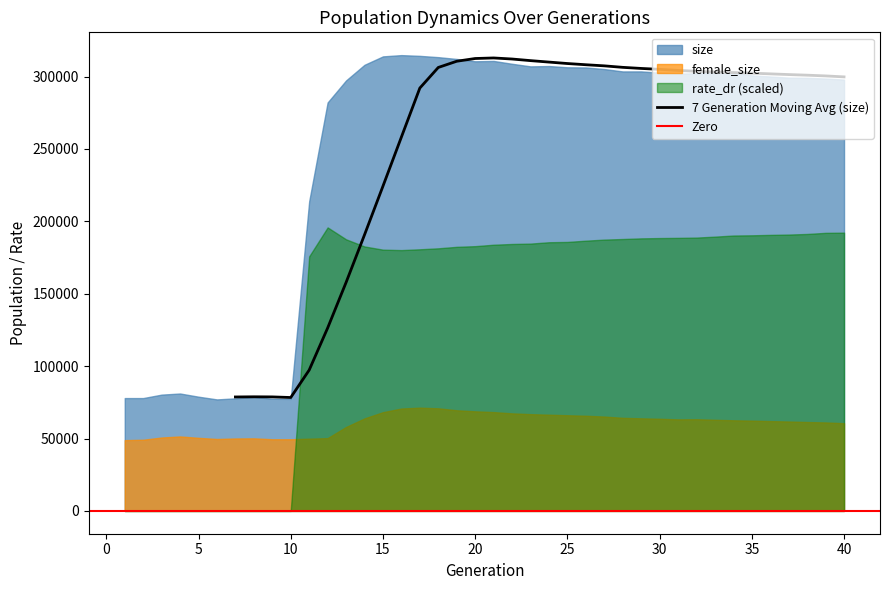

At which category does the chart reach its minimum across all series?

1